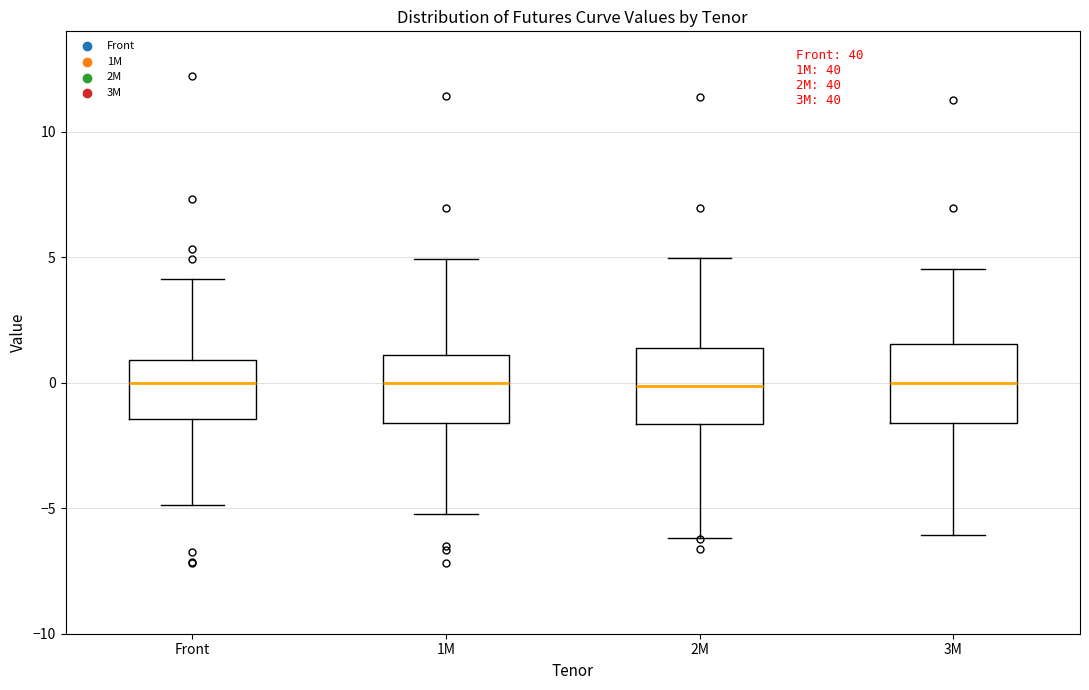

Reading left to right, read every box against the y-axis: the position of its median line, the range the box covers, and the ends of its whiskers. The values are not printed on the chart, so give them approximately, as read against the axis.

Front: median 0.0, box -1.5 to 1.0, whiskers -5.0 to 4.0
1M: median 0.0, box -1.5 to 1.0, whiskers -5.0 to 5.0
2M: median 0.0, box -1.5 to 1.5, whiskers -6.0 to 5.0
3M: median 0.0, box -1.5 to 1.5, whiskers -6.0 to 4.5